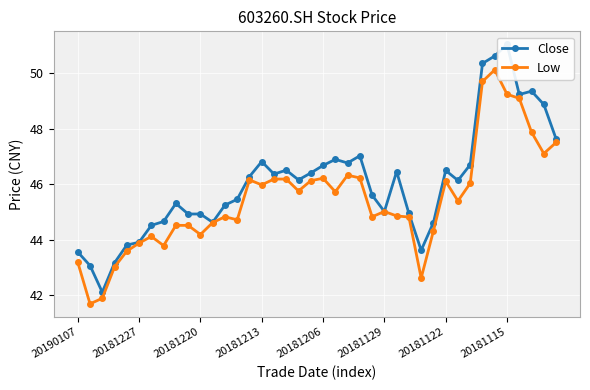

What is the maximum value shown in the chart?

51.0